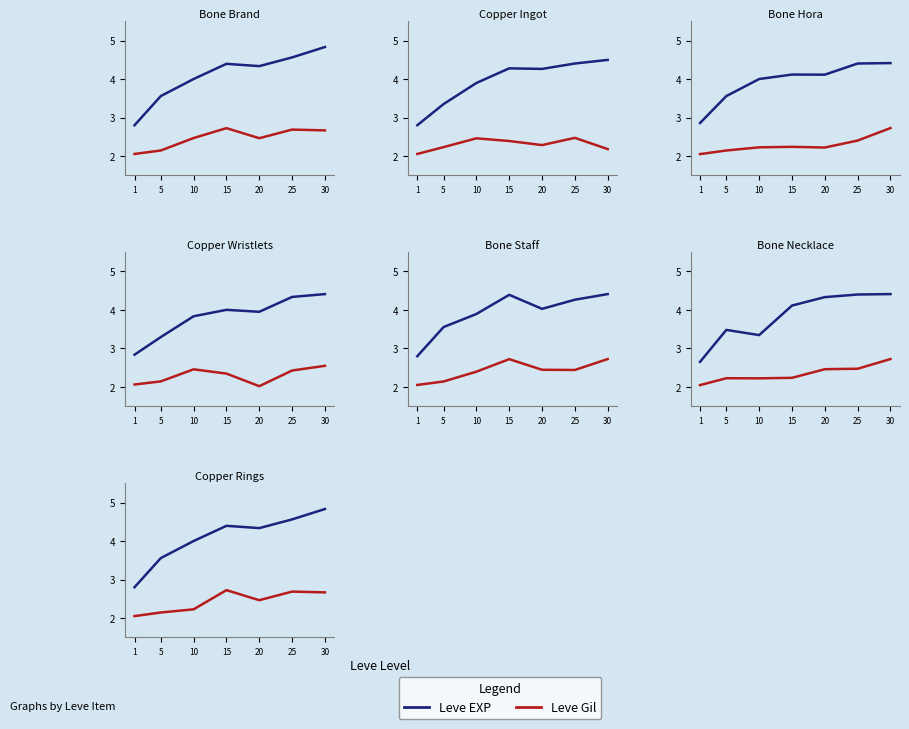

Does the chart display data point markers on the line(s)?

No